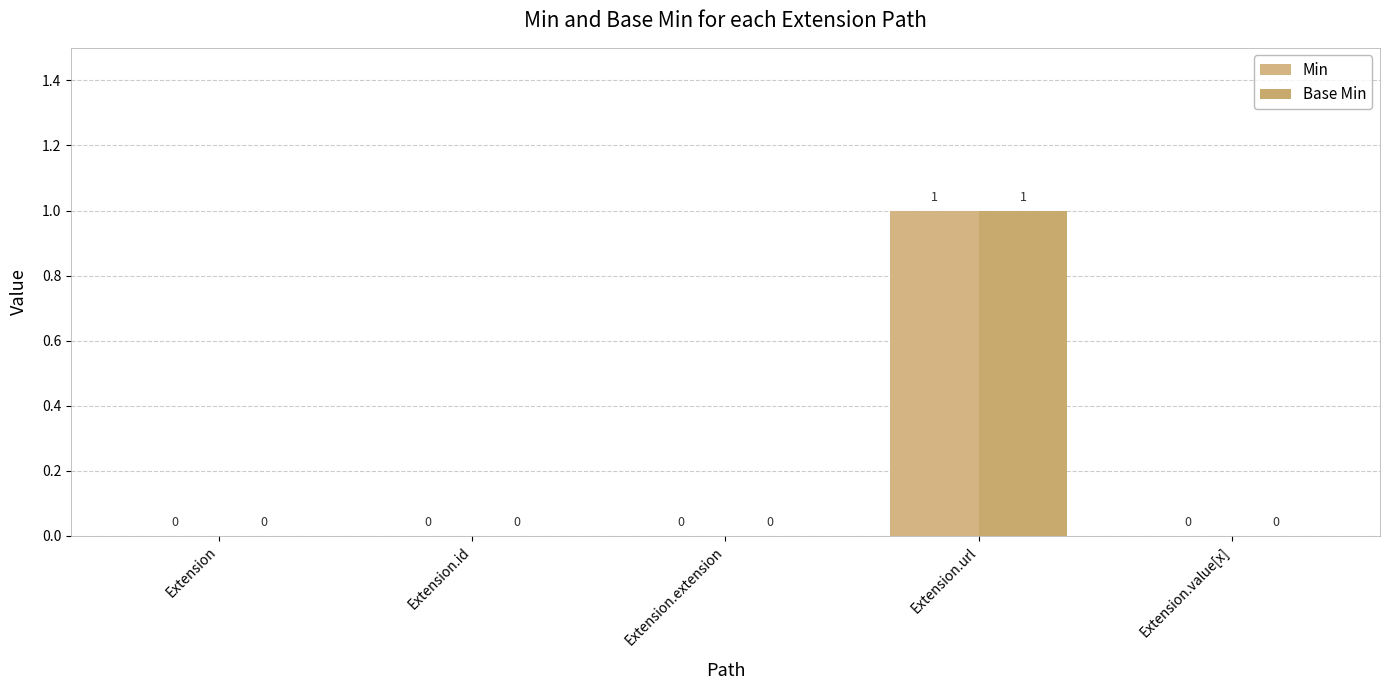

What is the maximum value for Min?

1